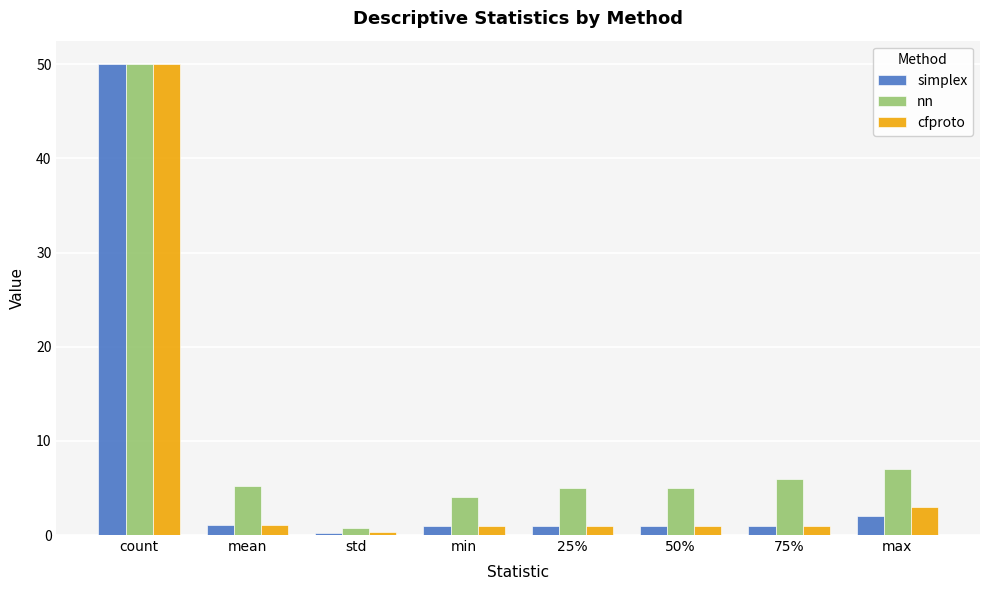

At which label is nn closest to 25?

max